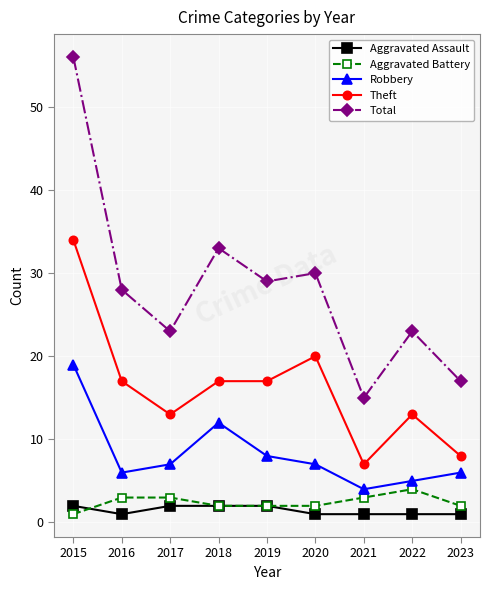

True or false: Robbery has more than 2 interior local peaks.

False